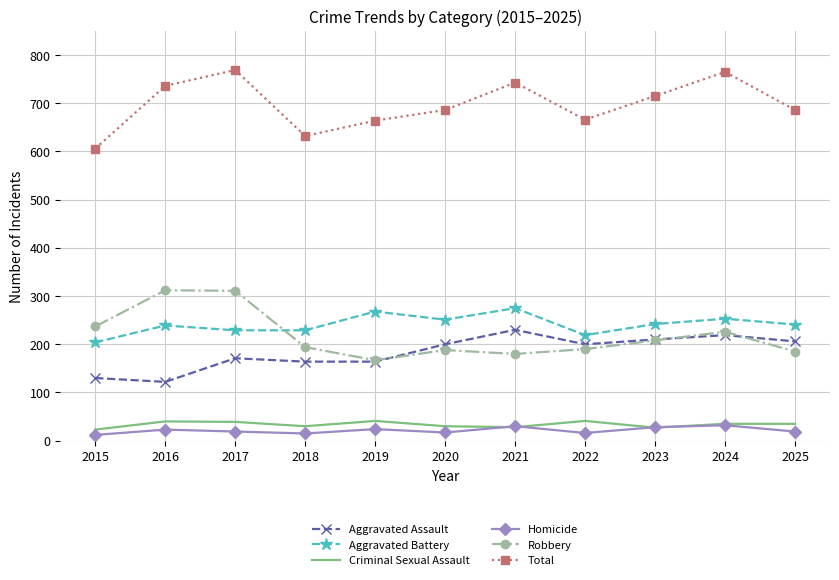

True or false: Aggravated Assault and Aggravated Battery intersect in this chart.

False